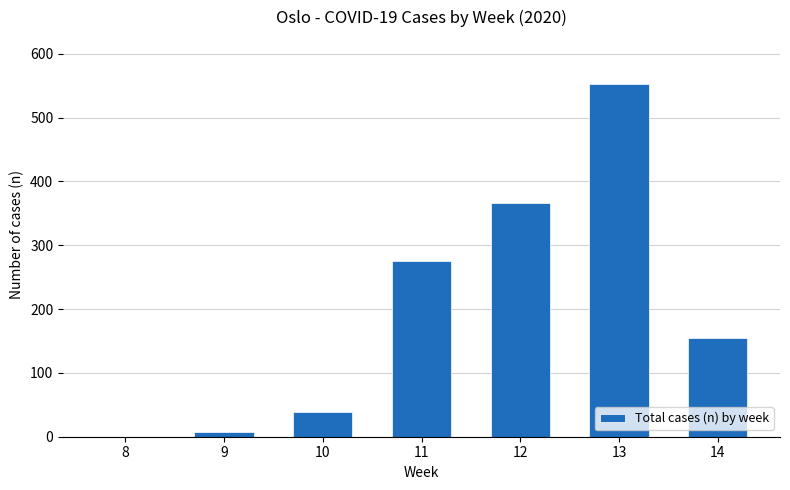

Reading left to right, what are all the values shown in this chart?

0	7	39	276	366	552	155